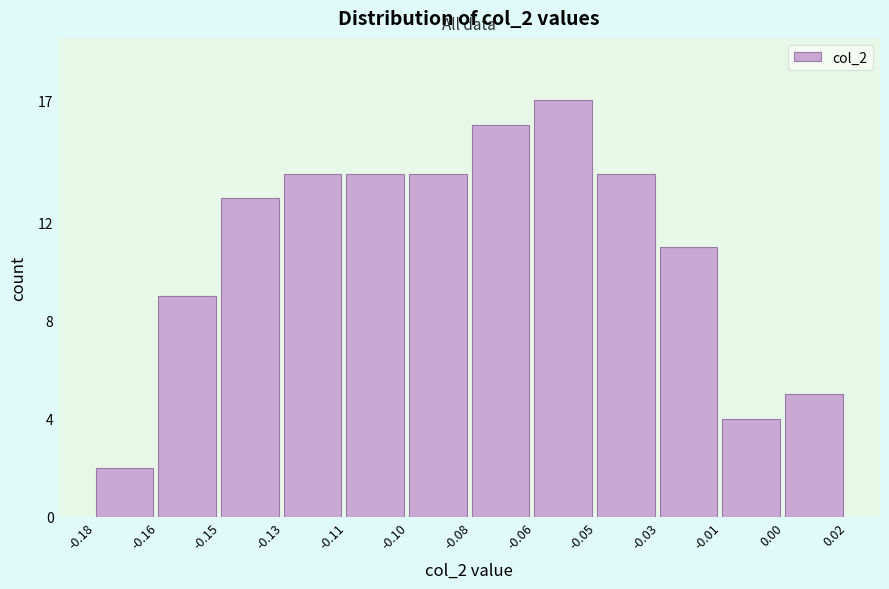

Reading left to right, extract all data points from this chart.

2	9	13	14	14	14	16	17	14	11	4	5